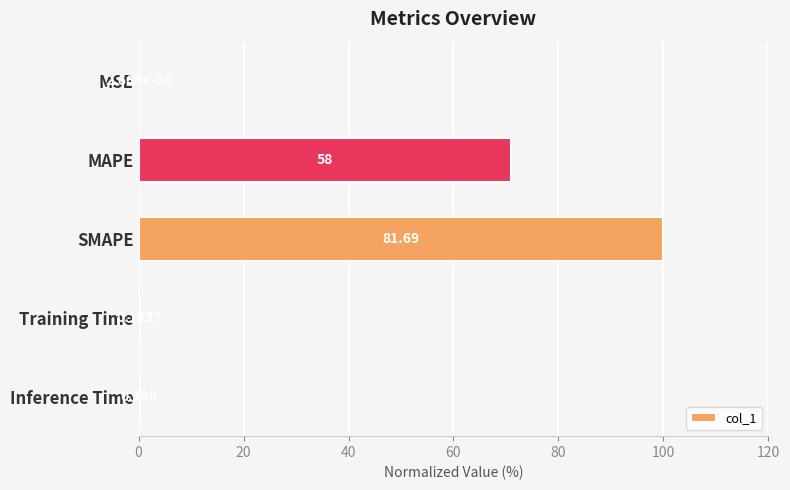

Where is the data nearest to the value 50?

MAPE